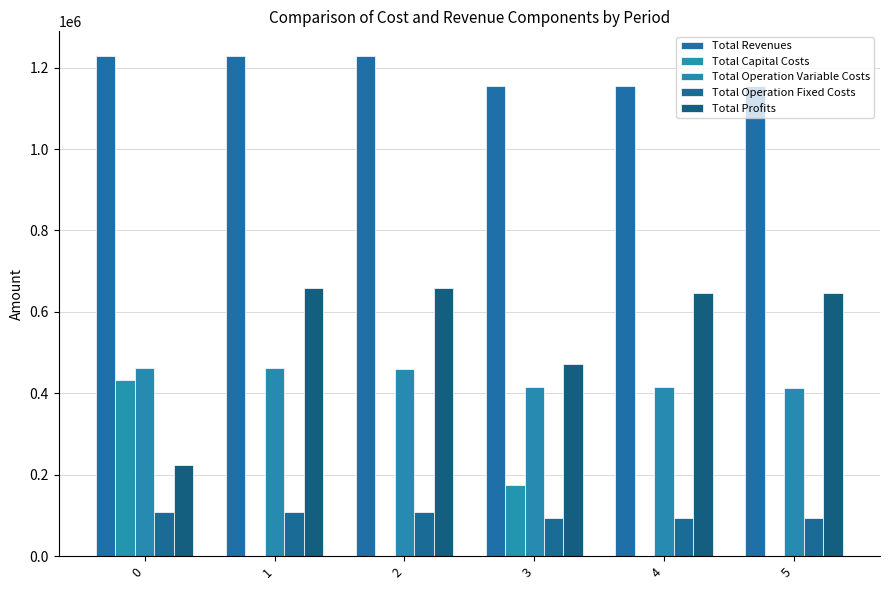

List the labels in order of Total Operation Fixed Costs value, largest first.

0, 1, 2, 3, 4, 5